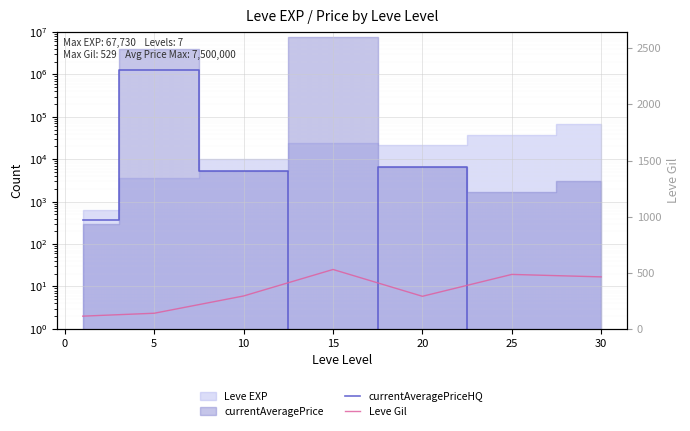

In Leve Gil, how many points are lower than both neighbors (excluding endpoints)?

1